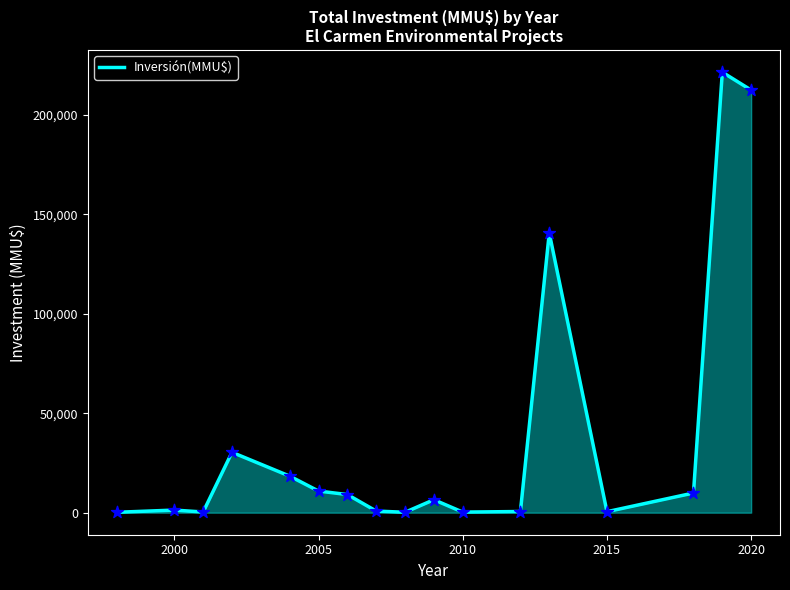

What is the maximum value shown in the chart?

221500